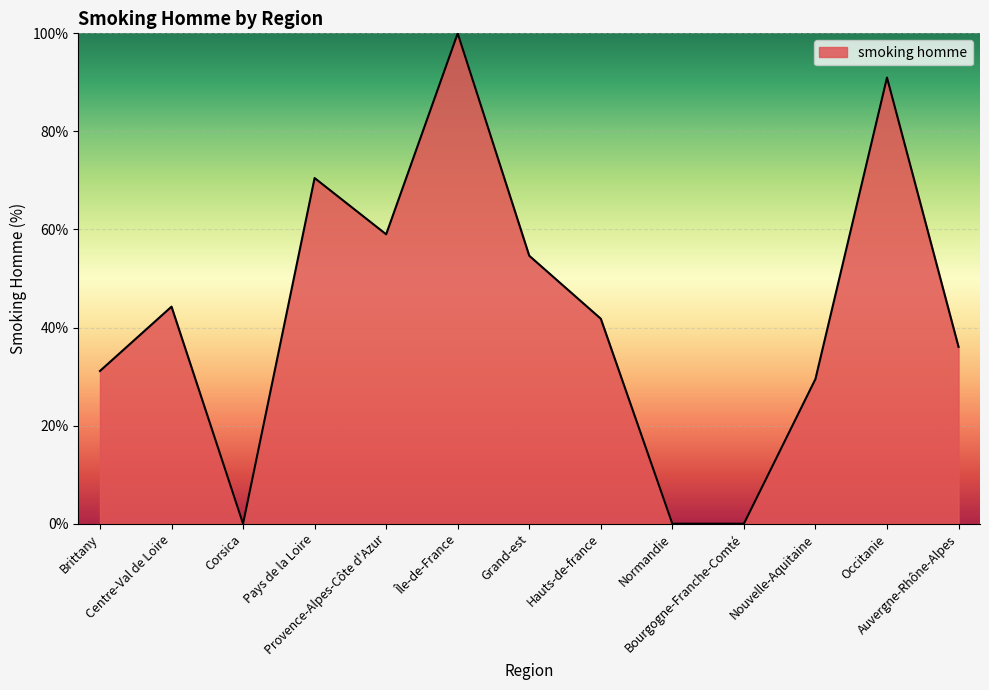

Between Bourgogne-Franche-Comté and Hauts-de-france, which is larger?

Hauts-de-france